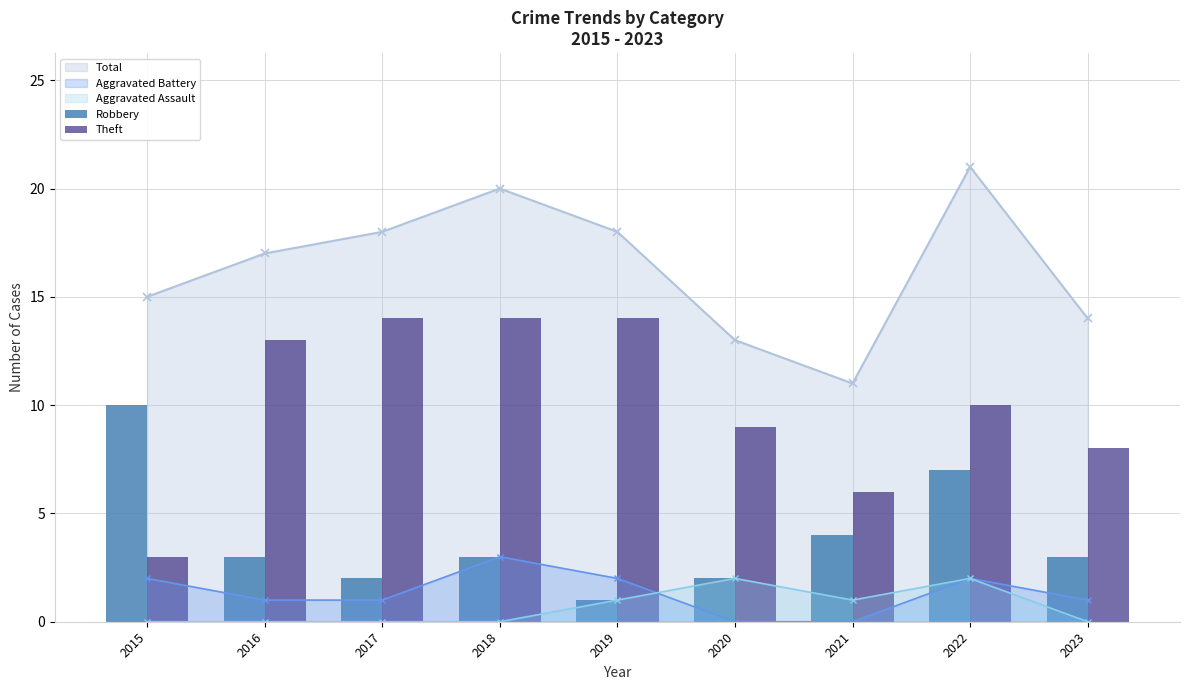

Is it true that Theft equals 14 at 2019?

True